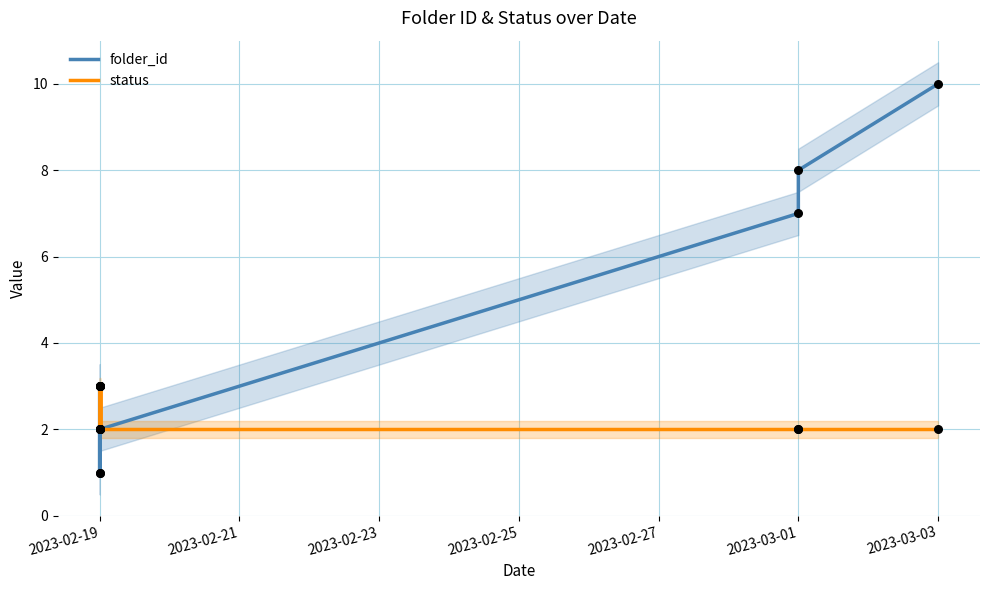

What are all the series names shown in the legend?

folder_id, status